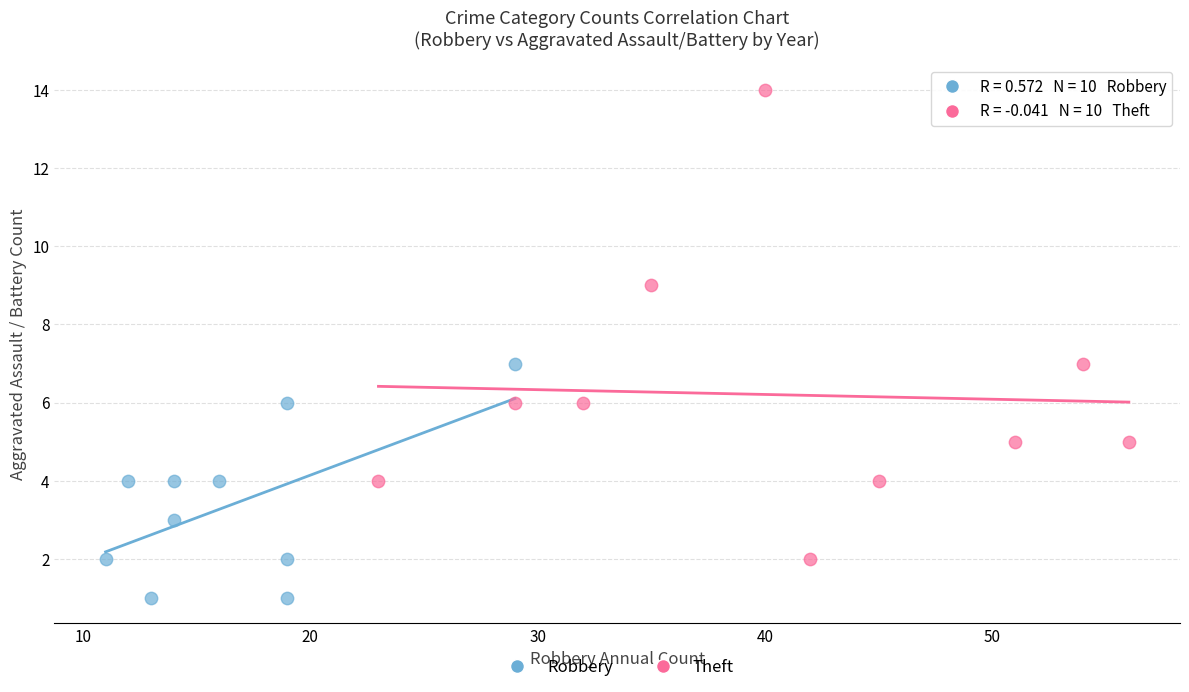

Which series reaches the minimum Y coordinate?

Robbery